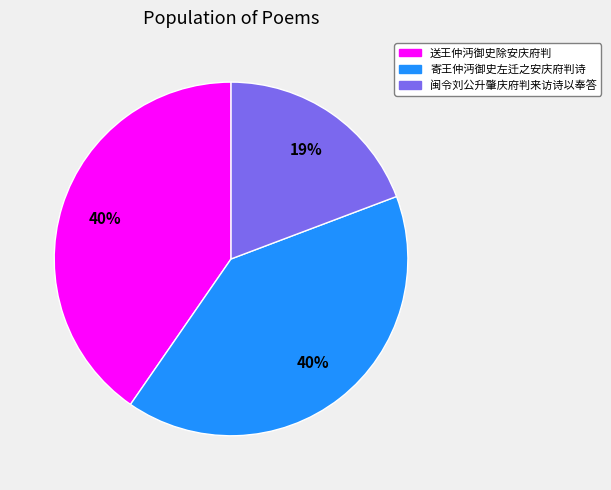

Between 闽令刘公升肇庆府判来访诗以奉答 and 送王仲沔御史除安庆府判, which is larger?

送王仲沔御史除安庆府判